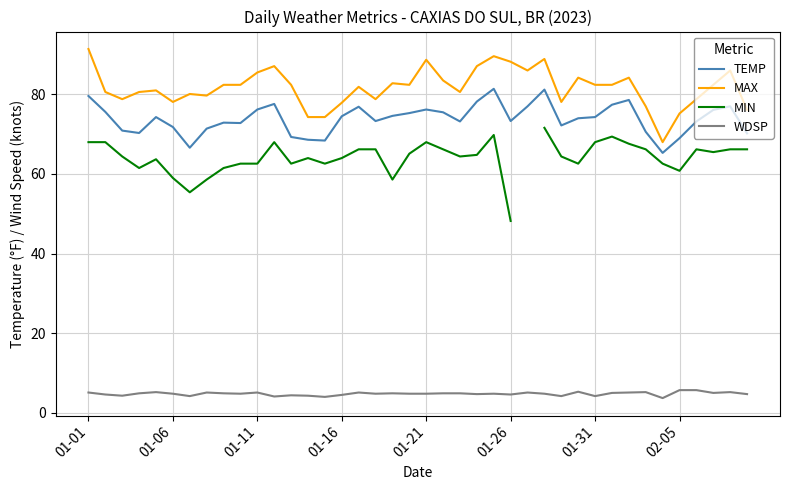

True or false: MAX and TEMP cross at least once.

False